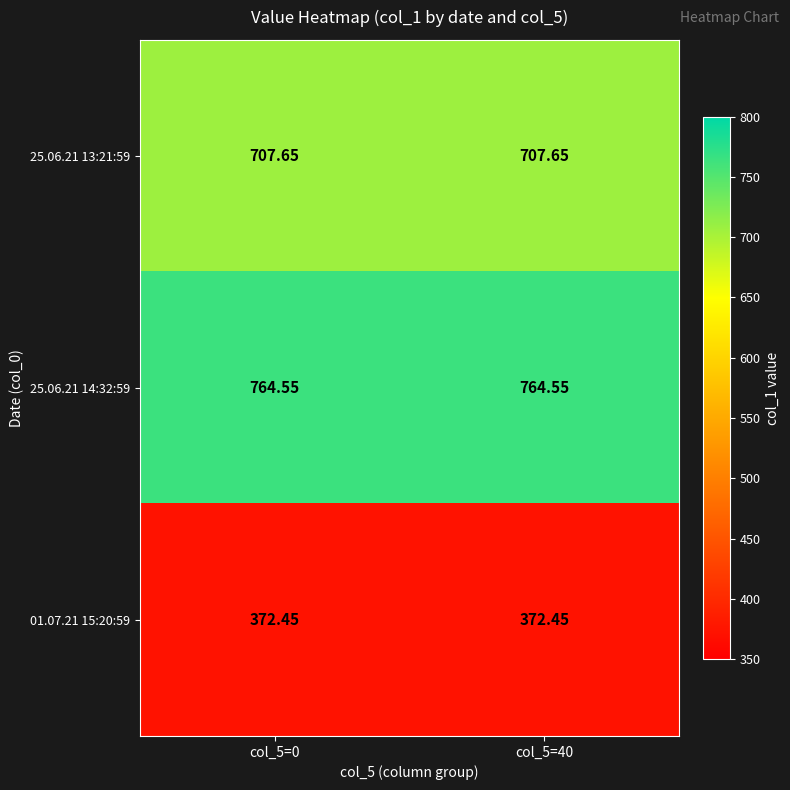

At how many categories does at least one series exceed 482?

2